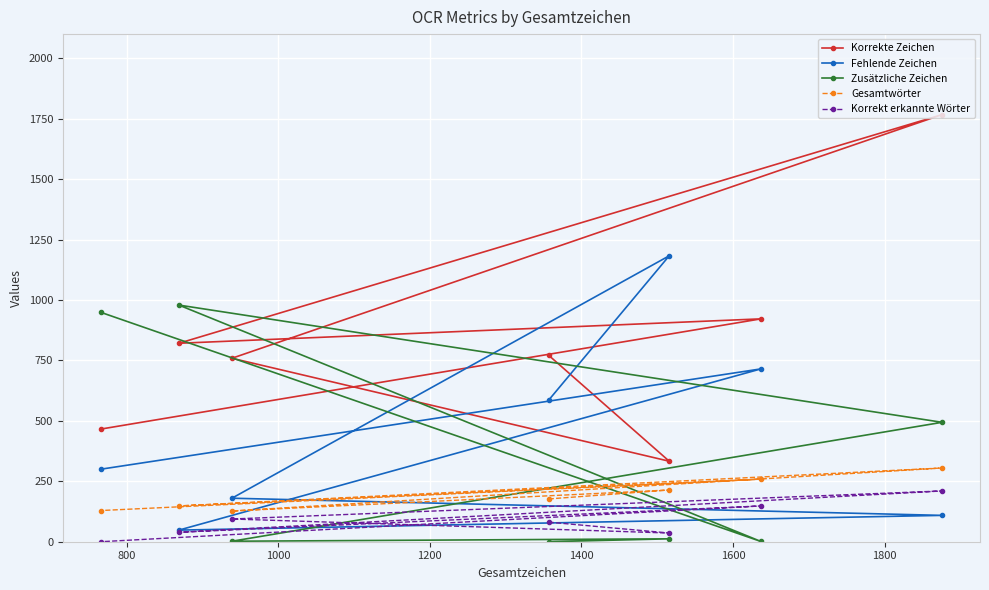

What are all the series names shown in the legend?

Korrekte Zeichen, Fehlende Zeichen, Zusätzliche Zeichen, Gesamtwörter, Korrekt erkannte Wörter